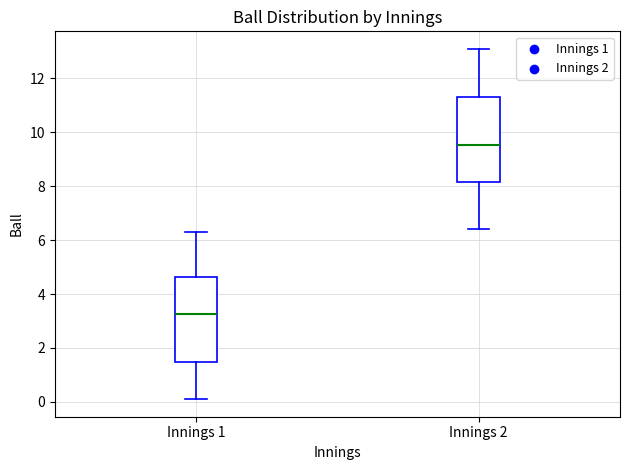

Reading left to right, read every box against the y-axis: the position of its median line, the range the box covers, and the ends of its whiskers. The values are not printed on the chart, so give them approximately, as read against the axis.

Innings 1: median 3.2, box 1.4 to 4.6, whiskers 0.2 to 6.4
Innings 2: median 9.6, box 8.2 to 11.4, whiskers 6.4 to 13.2